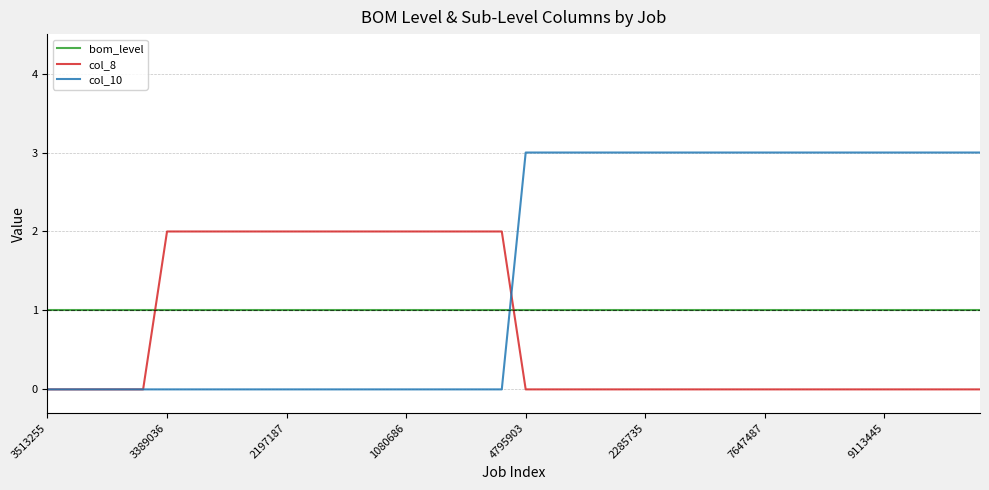

Which series has the largest total across all categories?

col_10